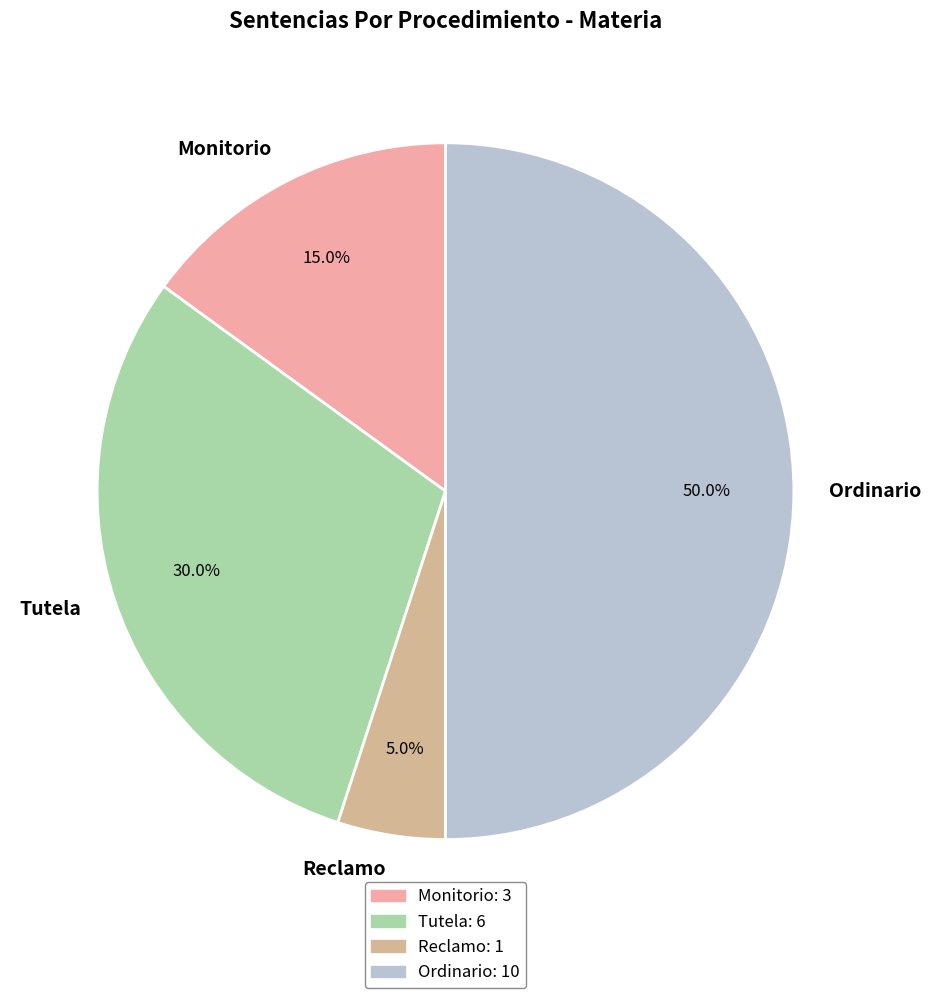

What is the ratio of the value at Monitorio to the value at Ordinario?

0.3